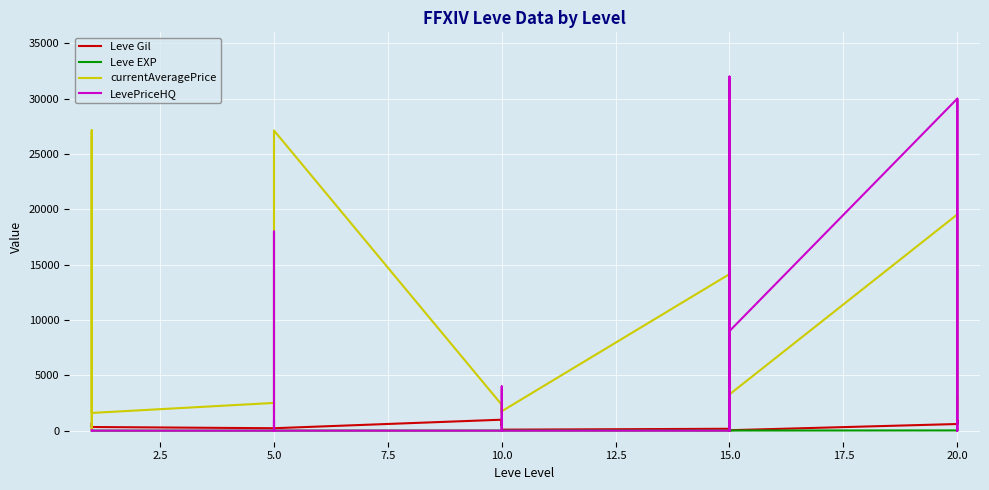

Reading left to right, transcribe all the data shown in this chart.

Leve Gil: 160	630	630	690	690	330	220	110	220	220	220	220	990	430	990	990	990	90	170	910	170	40	910	40	600	960	600	600	960	600
Leve EXP: 1	1	1	1	1	1	5	4	5	5	5	5	9	8	9	9	9	13	7	18	7	13	18	13	21	12	21	21	12	21
currentAveragePrice: 27128	1000	52	1750	27119	1602	2507	1648	2417	2481	2392	27127	2342	1605	1684	2393	2419	1753	14149	19542	180	1686	1500	3276	19535	19538	19546	2008	3000	1694
LevePriceHQ: 0	0	52	0	0	0	0	18000	0	1005	200	0	0	0	0	427	4000	0	0	32000	300	0	1500	9000	30000	0	30000	3000	3000	0